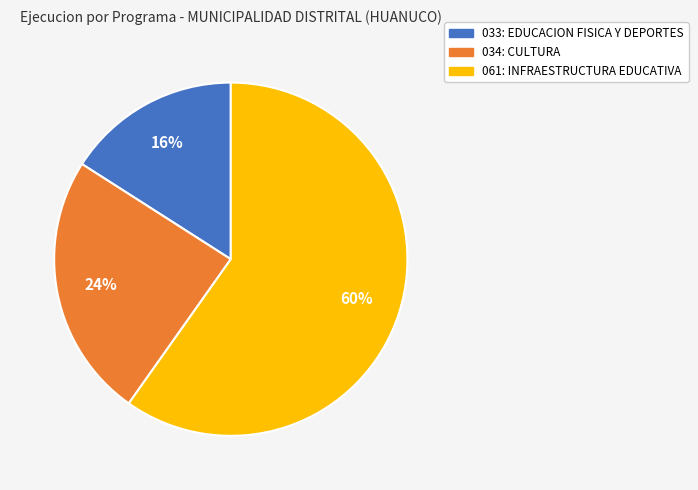

To the nearest percent, what is the average slice percentage?

33%